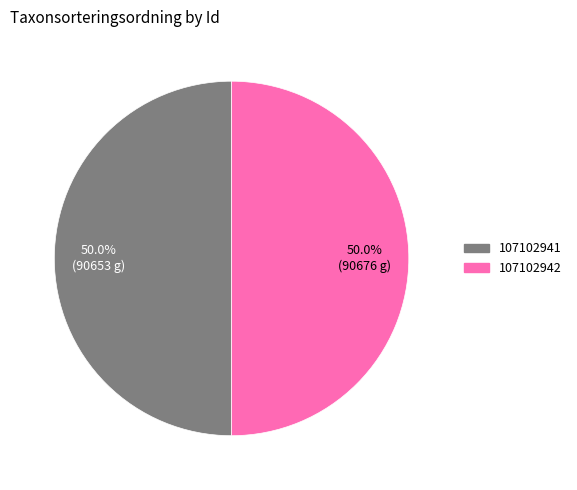

Combined, what portion of the pie is 107102942 and 107102941?

100.0%